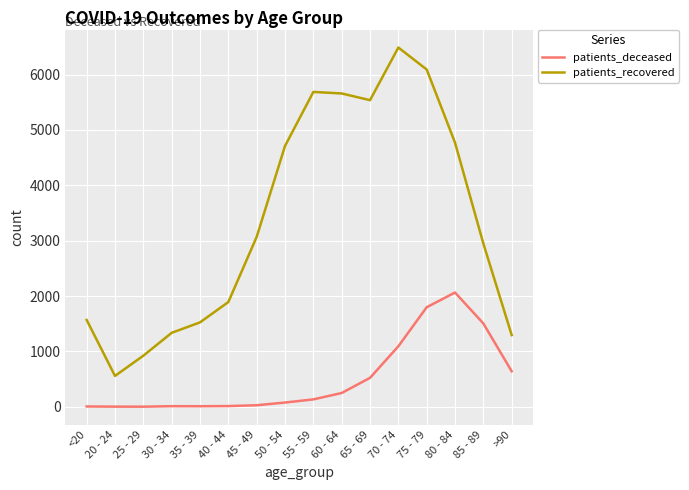

What is the difference between the second highest and second lowest values in the patients_recovered series?

5169